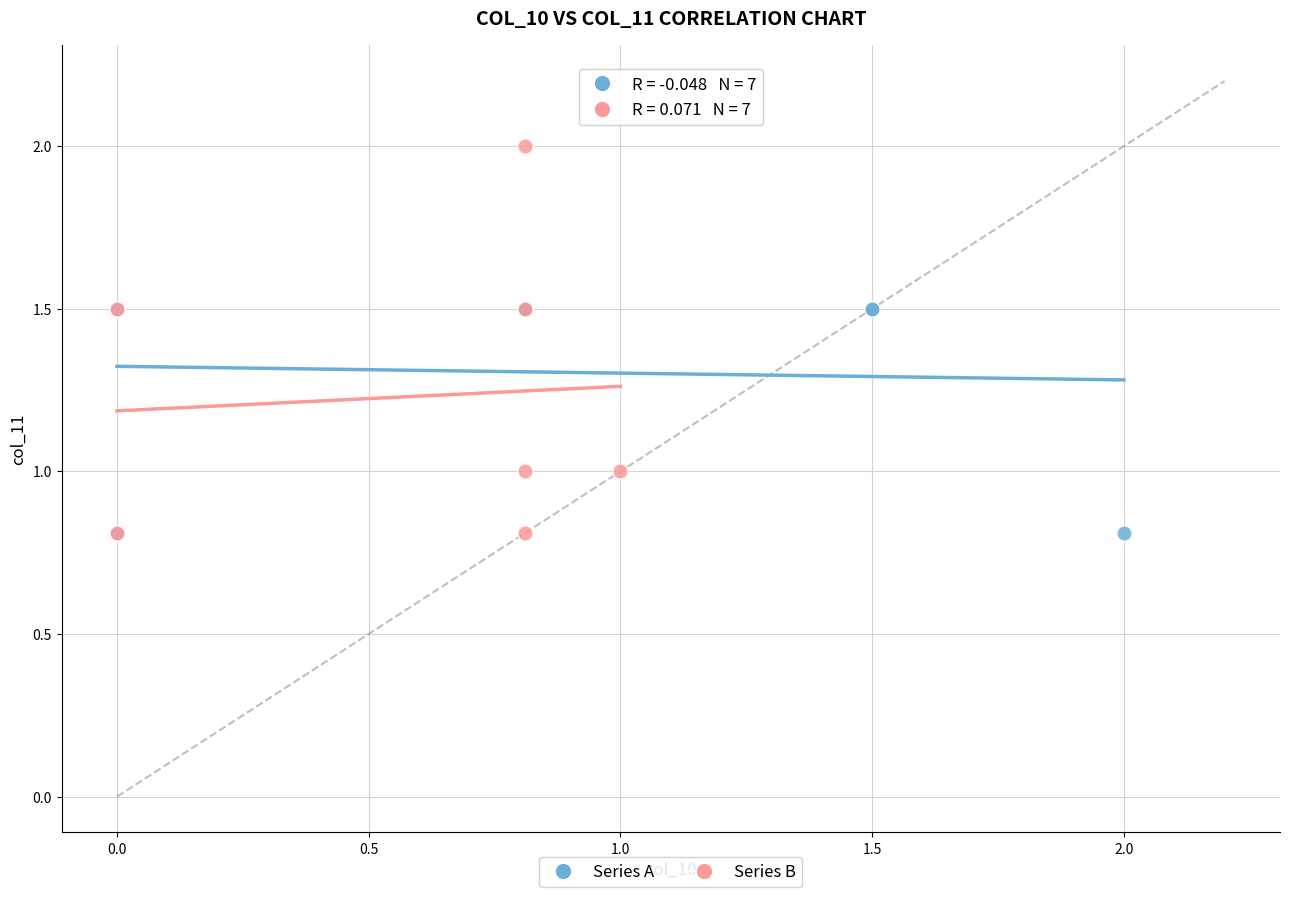

Which series contains the highest Y value?

Series B